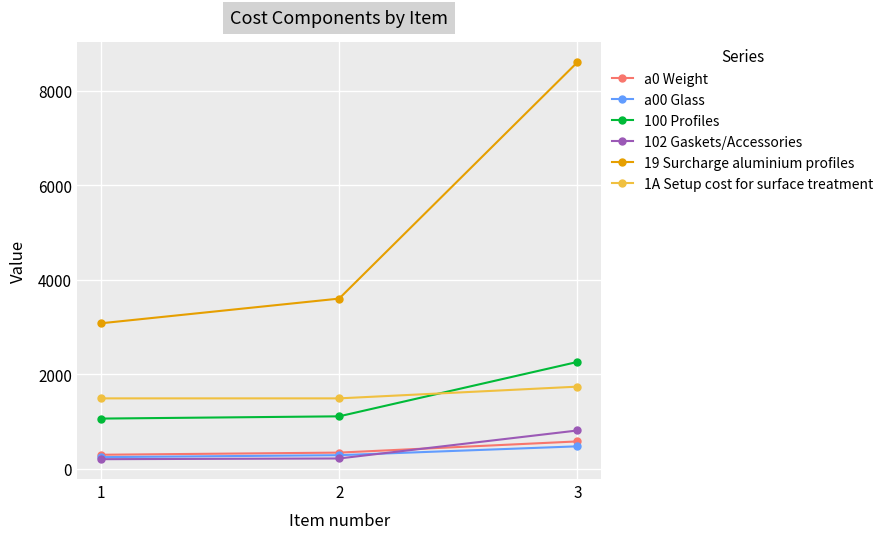

What is the total value across all series at 1?

6365.5